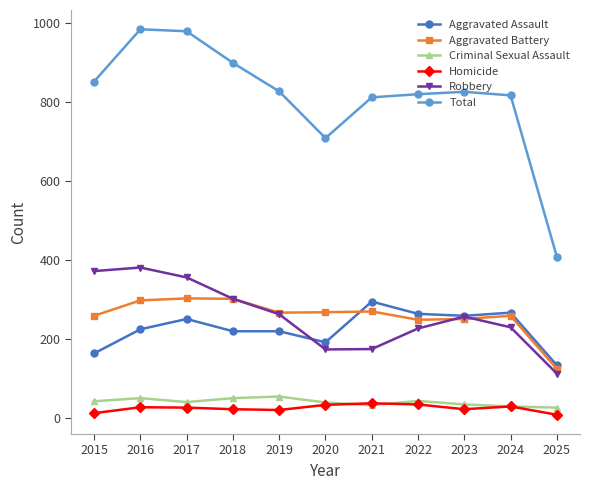

True or false: Aggravated Assault has more than 1 interior local peaks.

True